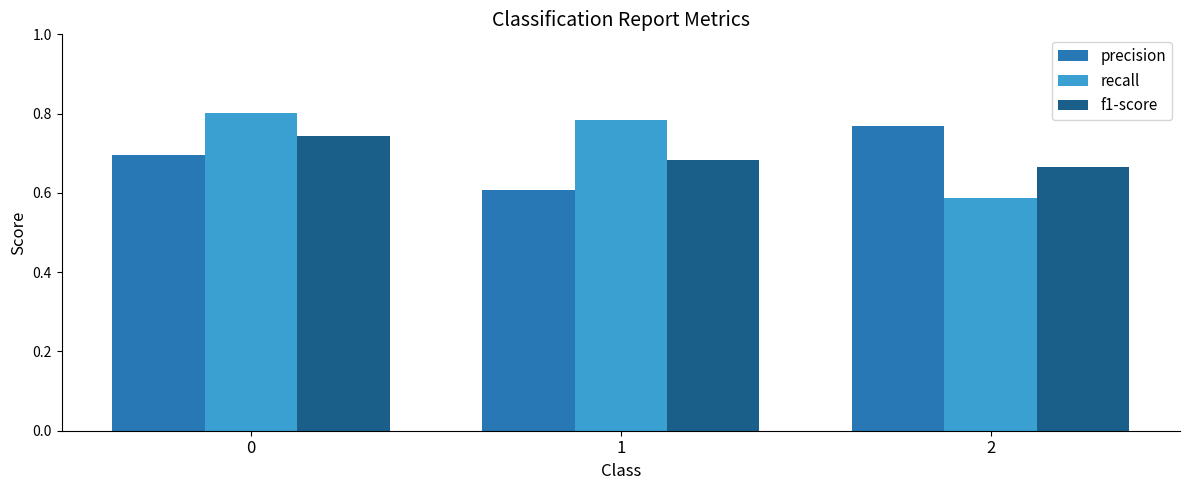

List the labels in order of f1-score value, largest first.

0, 1, 2